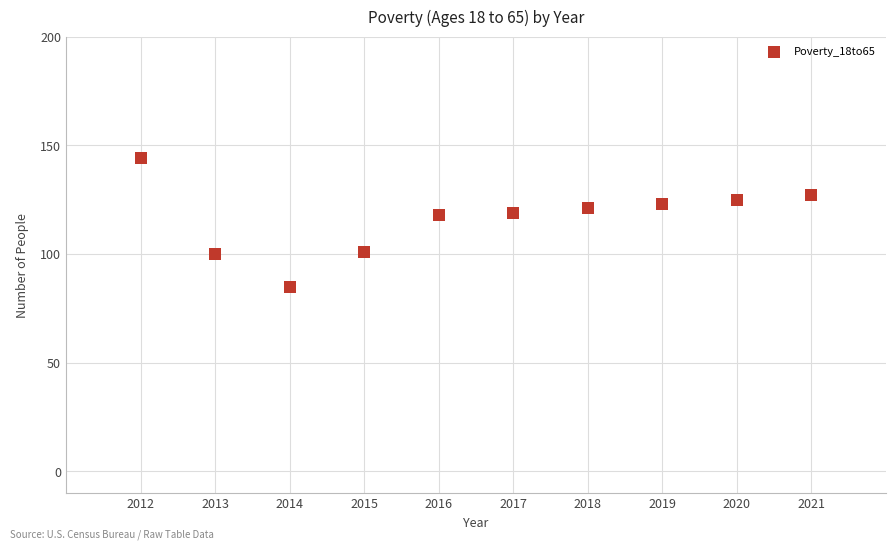

What is the range of X values (max minus min)?

9